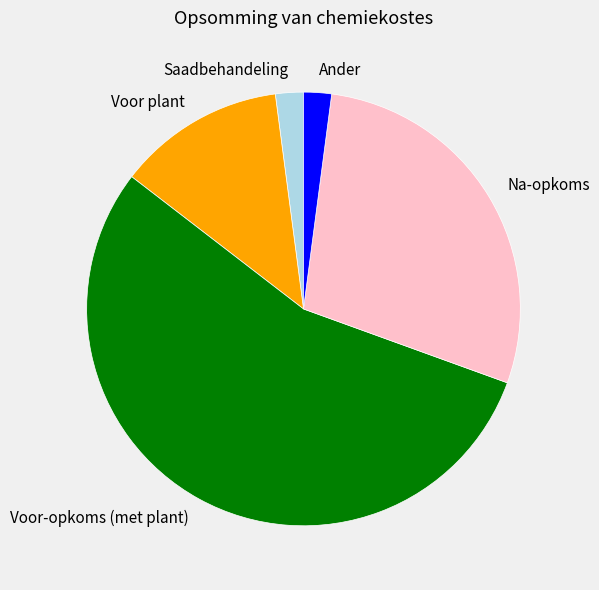

Is the sum of Voor plant and Saadbehandeling greater than half?

No